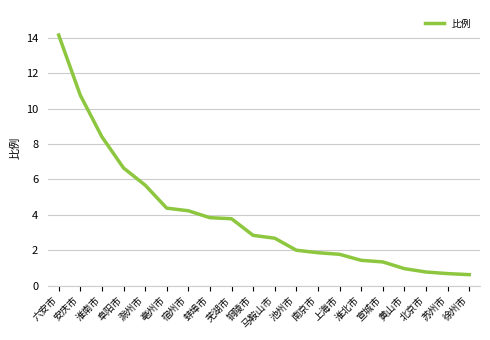

What position from the left is 池州市?

12